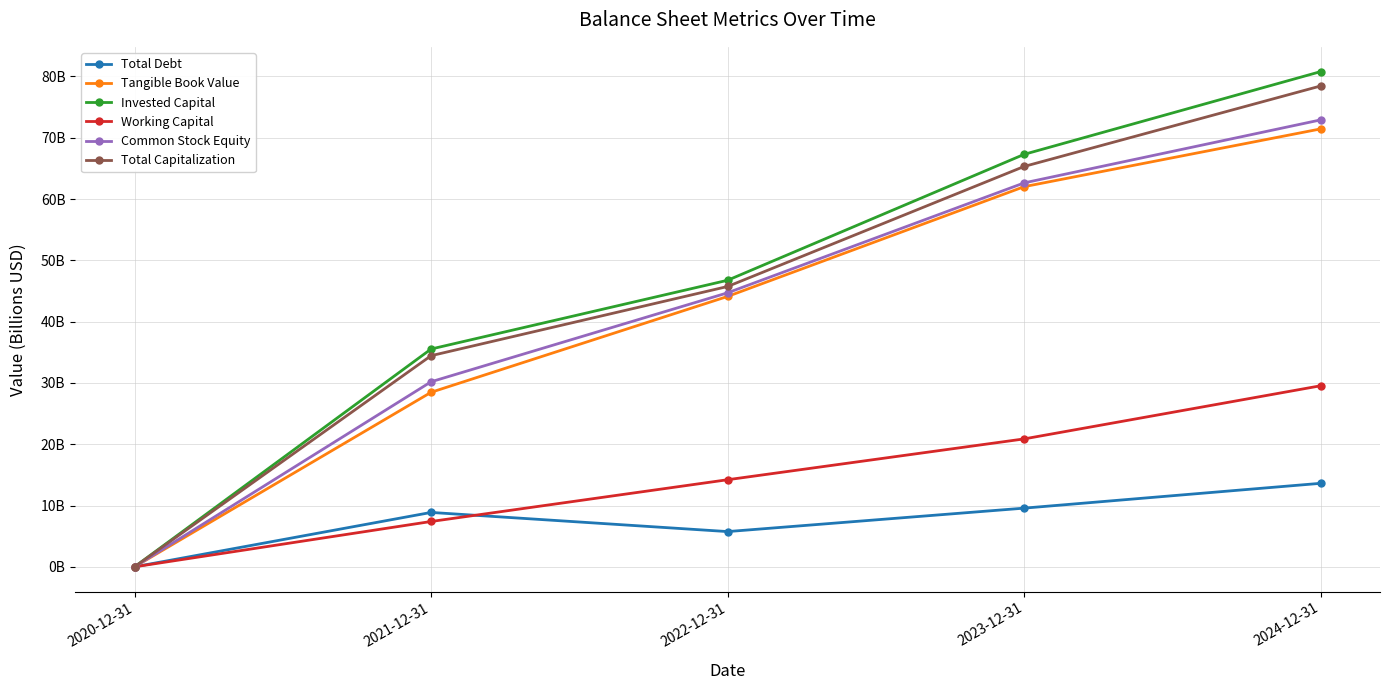

What are all the series names shown in the legend?

Total Debt, Tangible Book Value, Invested Capital, Working Capital, Common Stock Equity, Total Capitalization